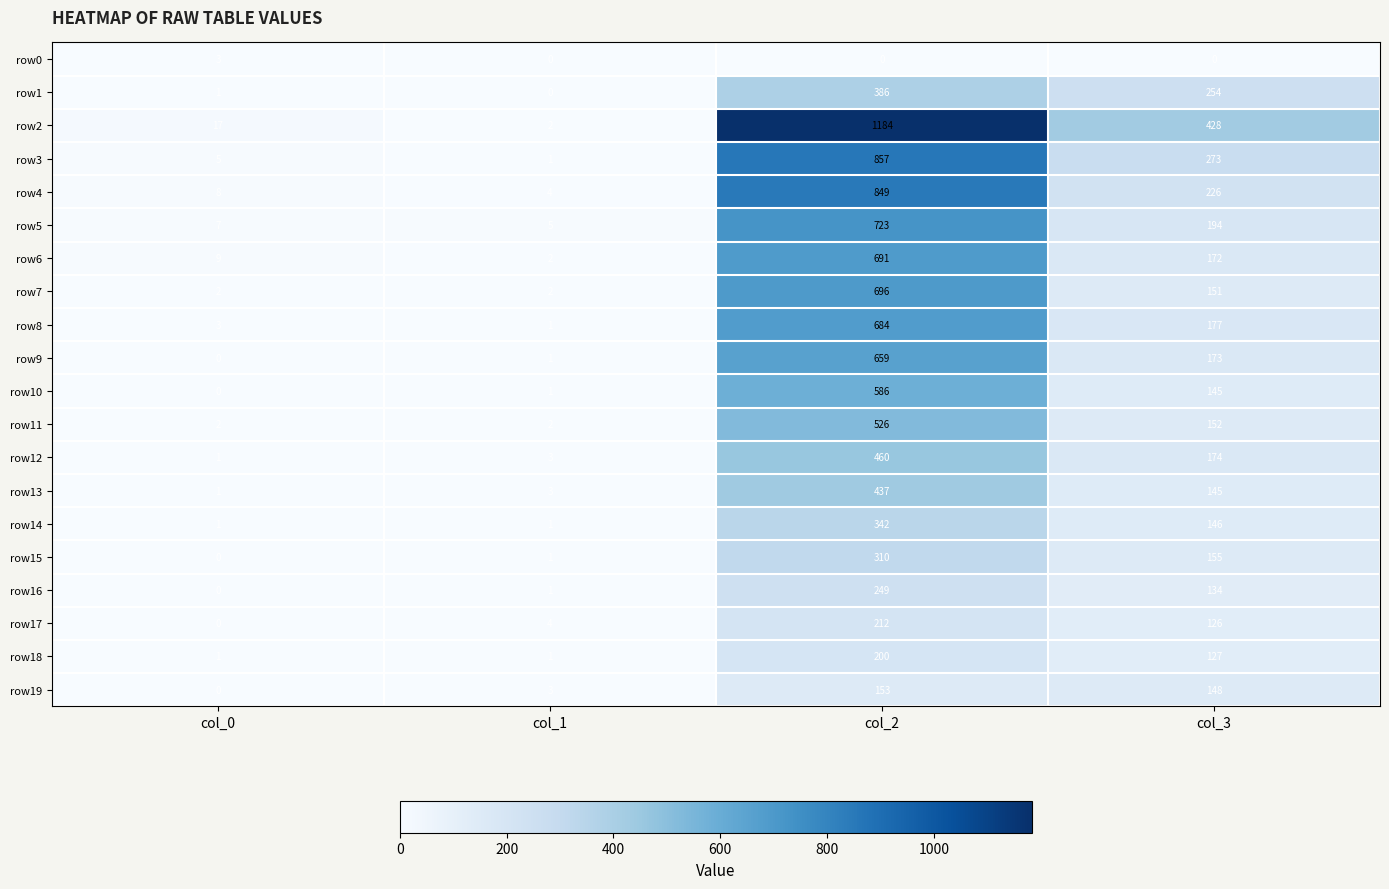

How many data points does each series have?

4